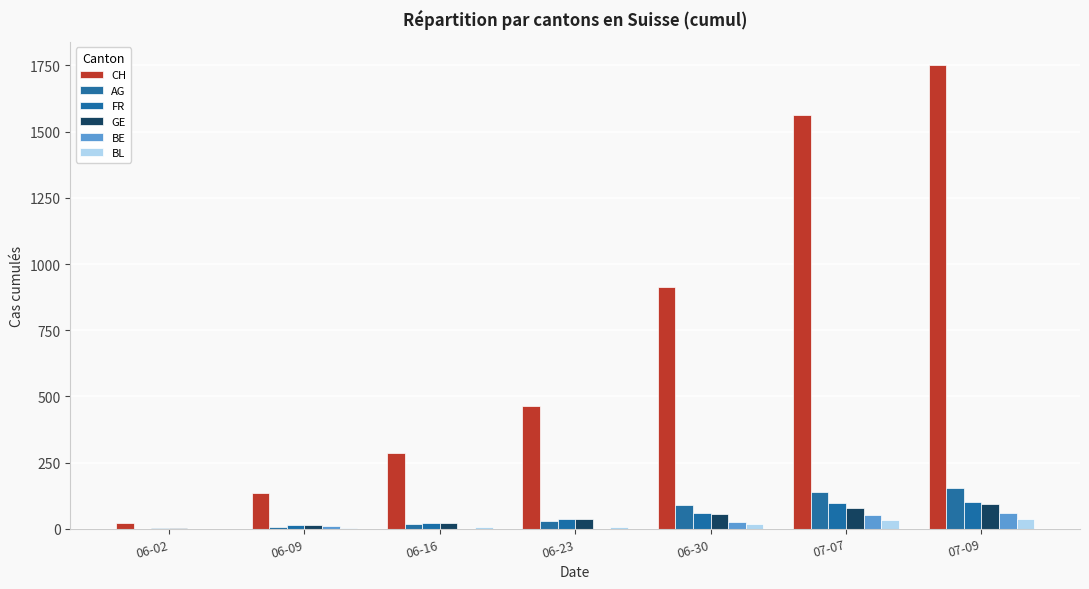

What is the approximate value of BL at 07-07, to the nearest 10?

30